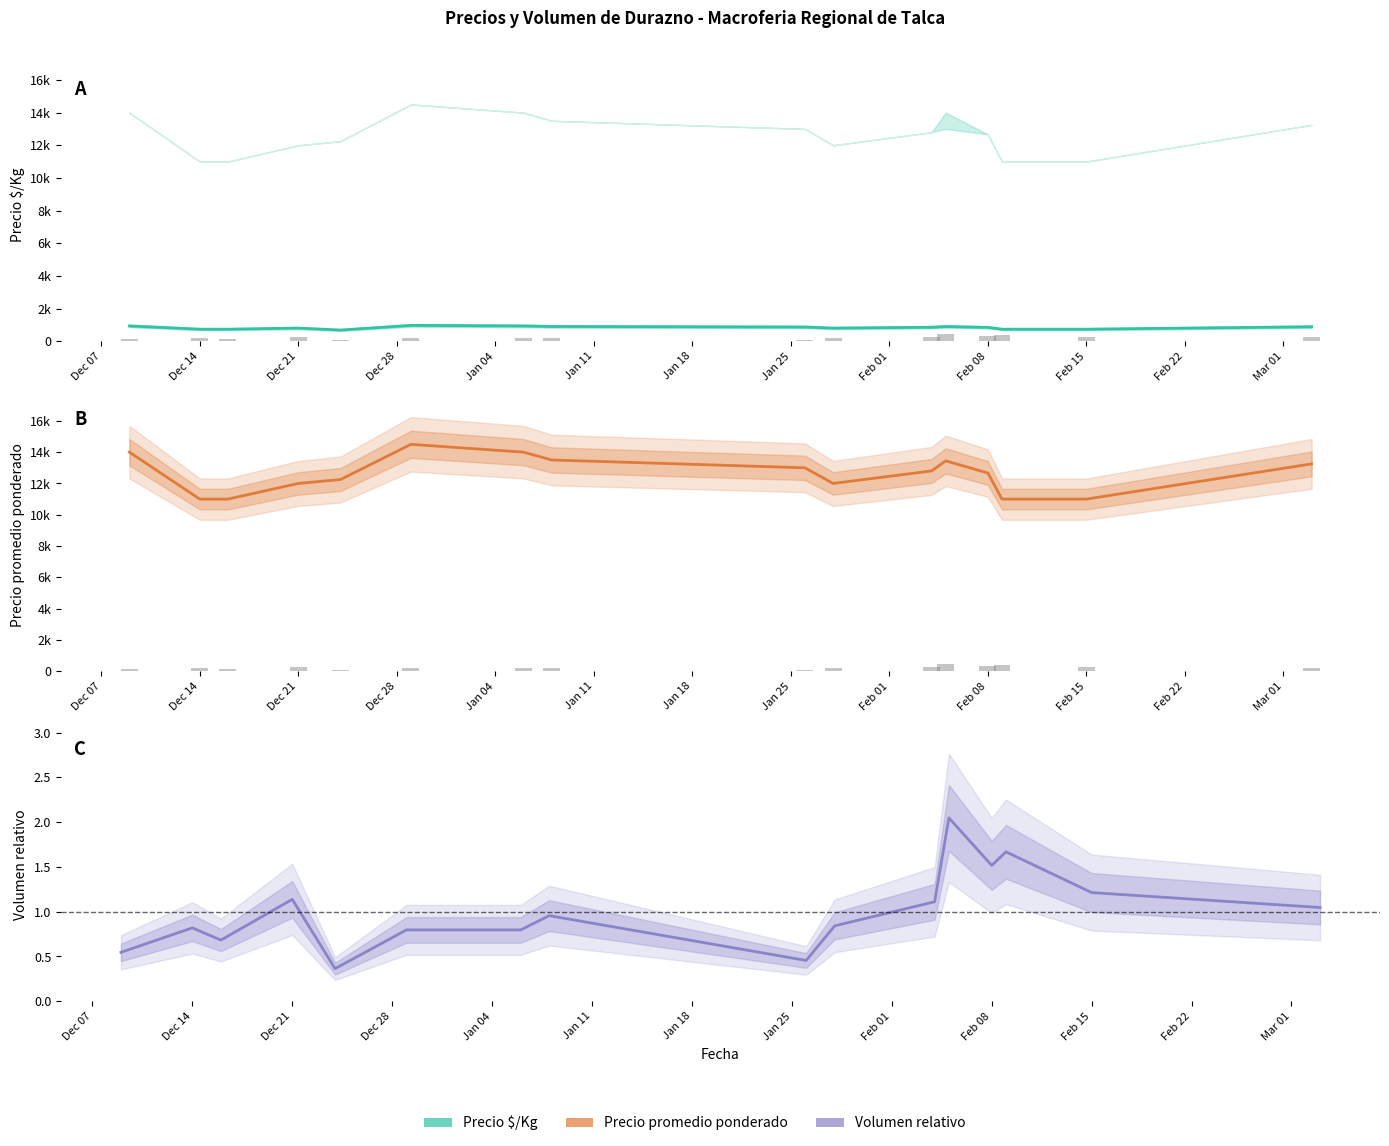

Reading right to left, extract all data points from this chart.

Precio $/Kg: 883.2	733.3	733.3	844.7	896.0	853.2	800.0	867.0	900.0	933.5	966.5	680.5	800.0	733.5	733.5	933.5
Volumen: 230.0	266.7	366.7	333.3	450.0	244.0	185.0	100.0	210.0	175.0	175.0	80.0	250.0	150.0	180.0	120.0
Precio promedio ponderado: 13250.0	11000.0	11000.0	12666.7	13444.0	12800.0	12000.0	13000.0	13500.0	14000.0	14500.0	12250.0	12000.0	11000.0	11000.0	14000.0
Volumen relativo: 1.0	1.2	1.7	1.5	2.0	1.1	0.8	0.5	1.0	0.8	0.8	0.4	1.1	0.7	0.8	0.5